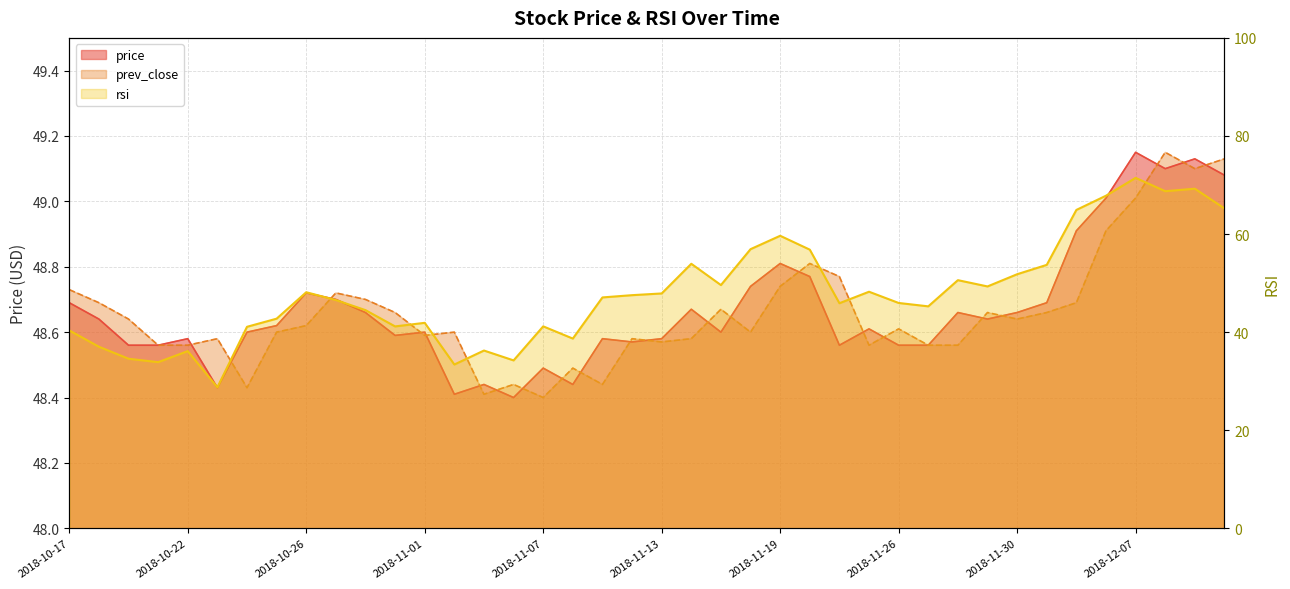

At which category does the chart reach its minimum across all series?

2018-10-23